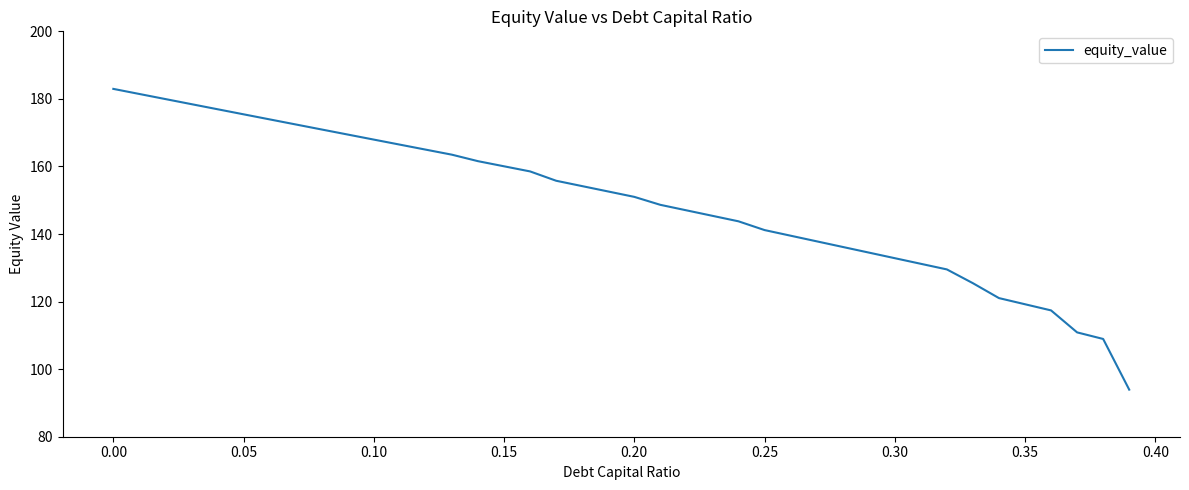

What is the difference between the second highest and second lowest values?

72.5